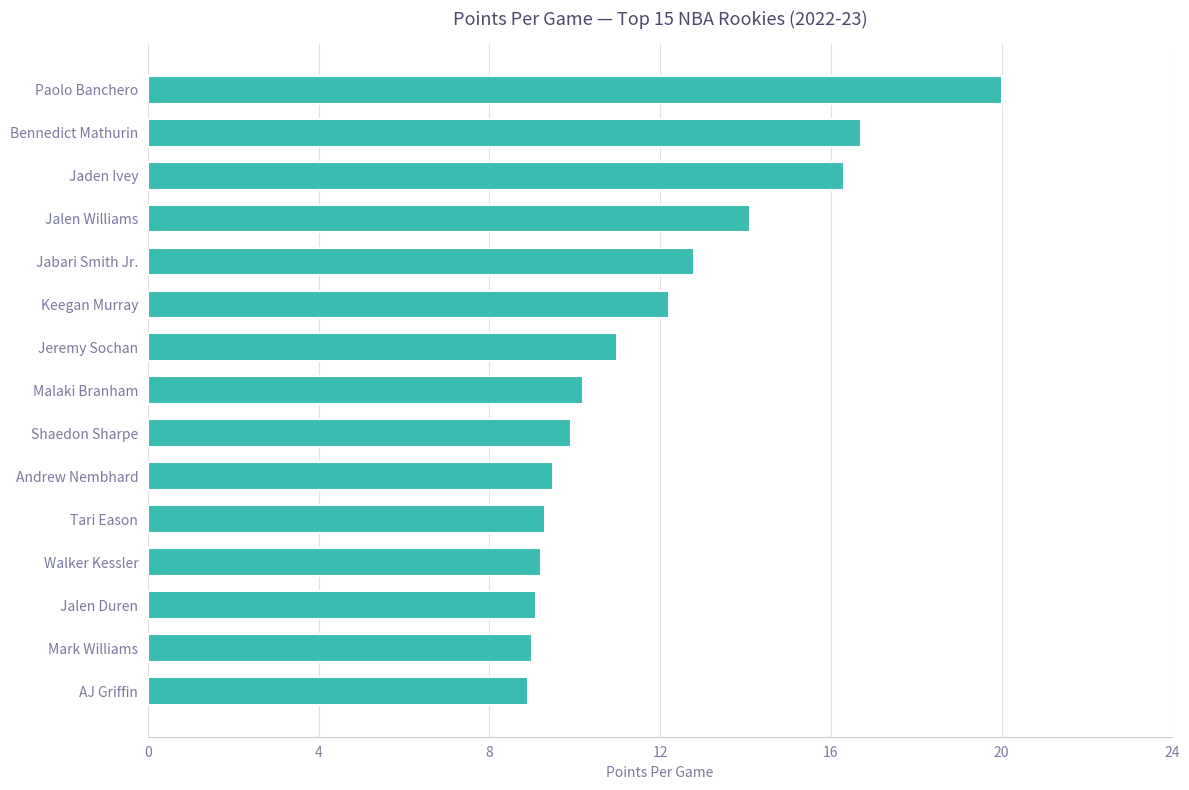

How many bars are there in total?

15